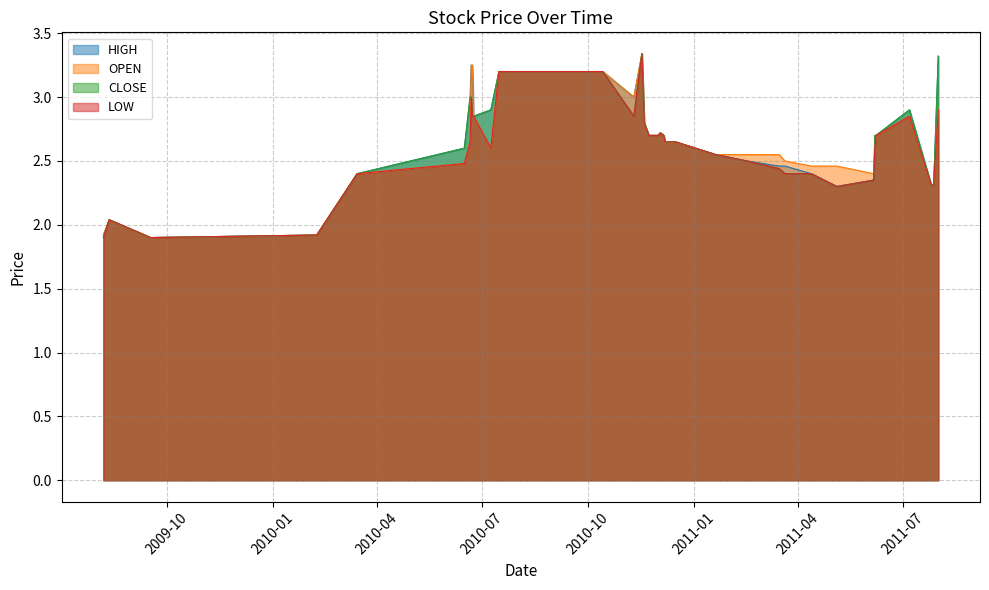

How many data points does each series have?

36